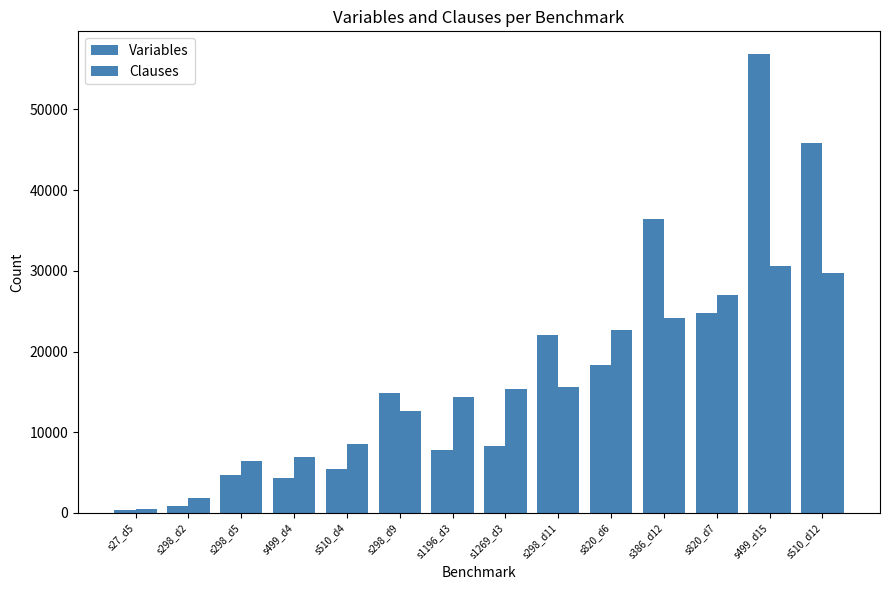

How many bars are there in total?

28